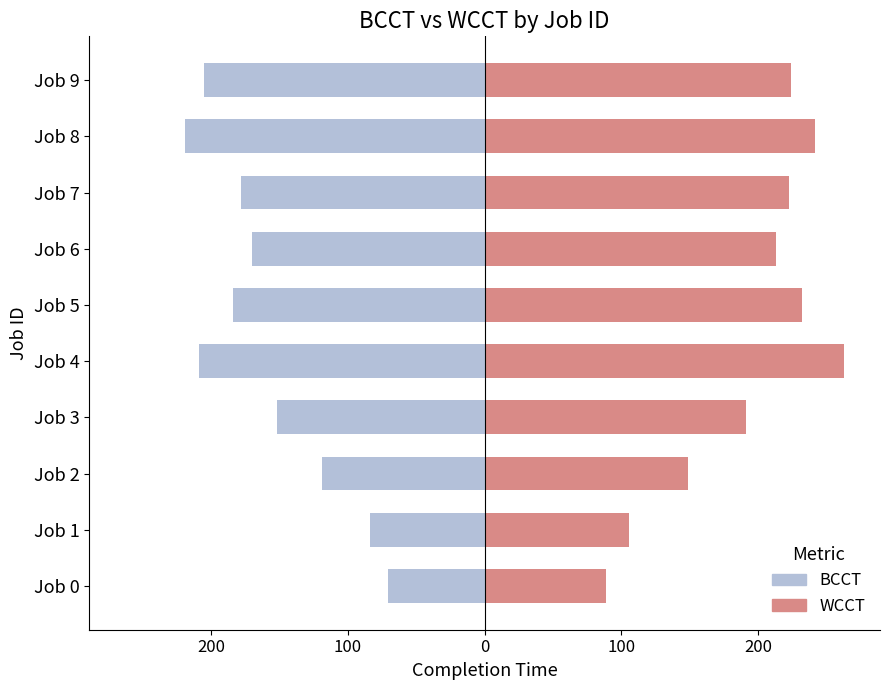

True or false: BCCT has a value of -219 at Job 8.

True